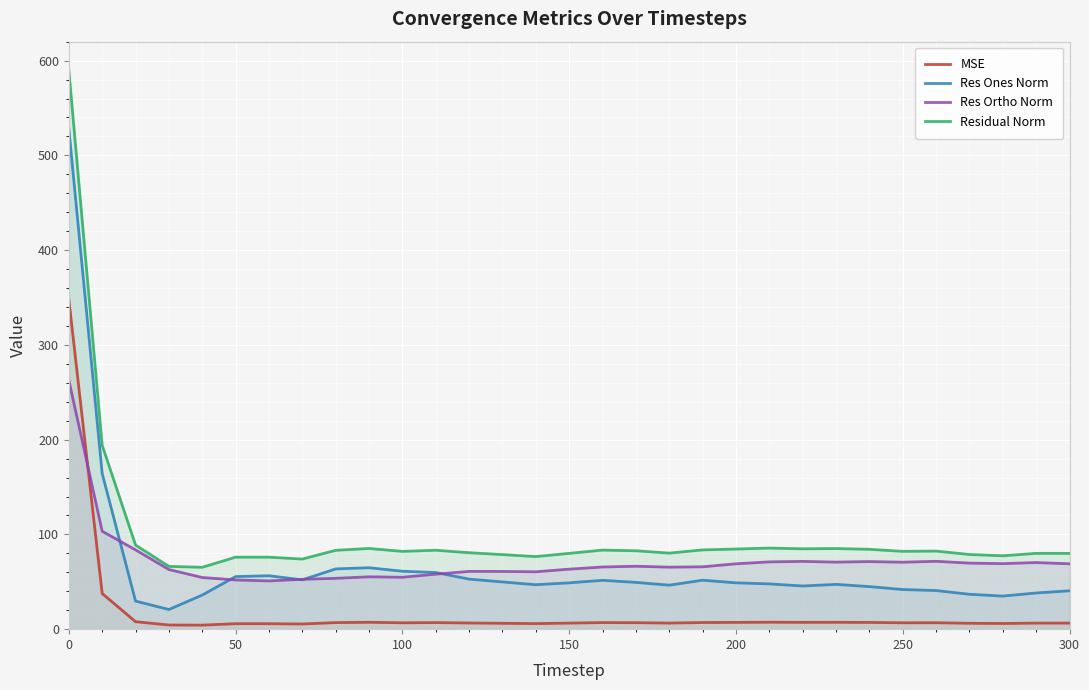

How many values in the Residual Norm series exceed 82?

17